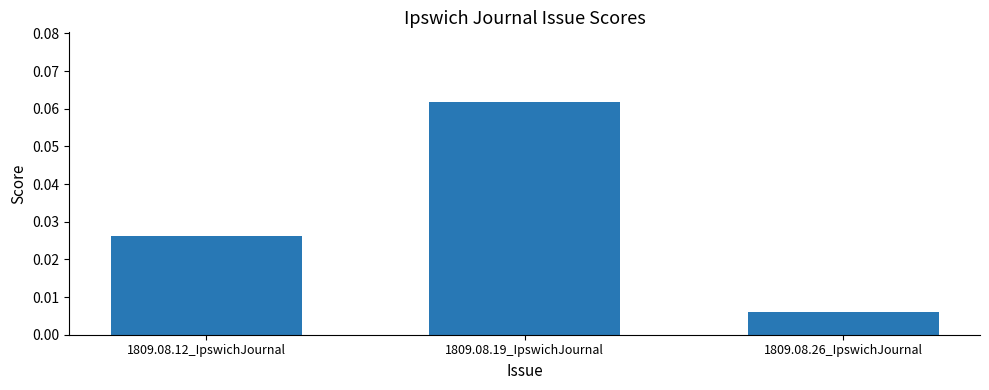

Does the chart contain any negative values?

No